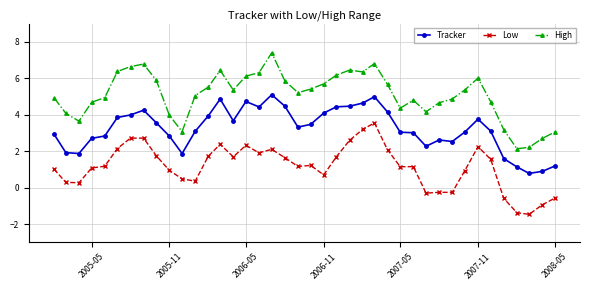

True or false: Low and High cross at least once.

False